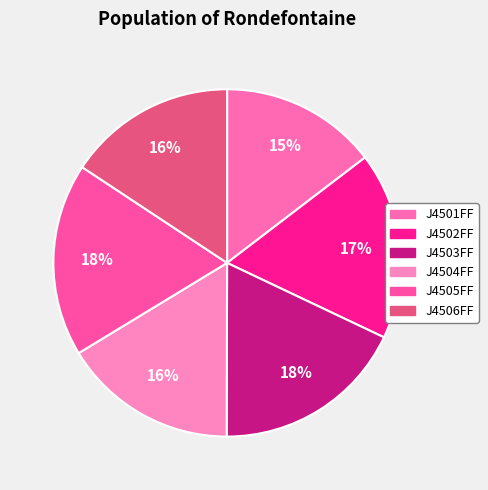

What percentage is the J4501FF slice, to the nearest percent?

15%